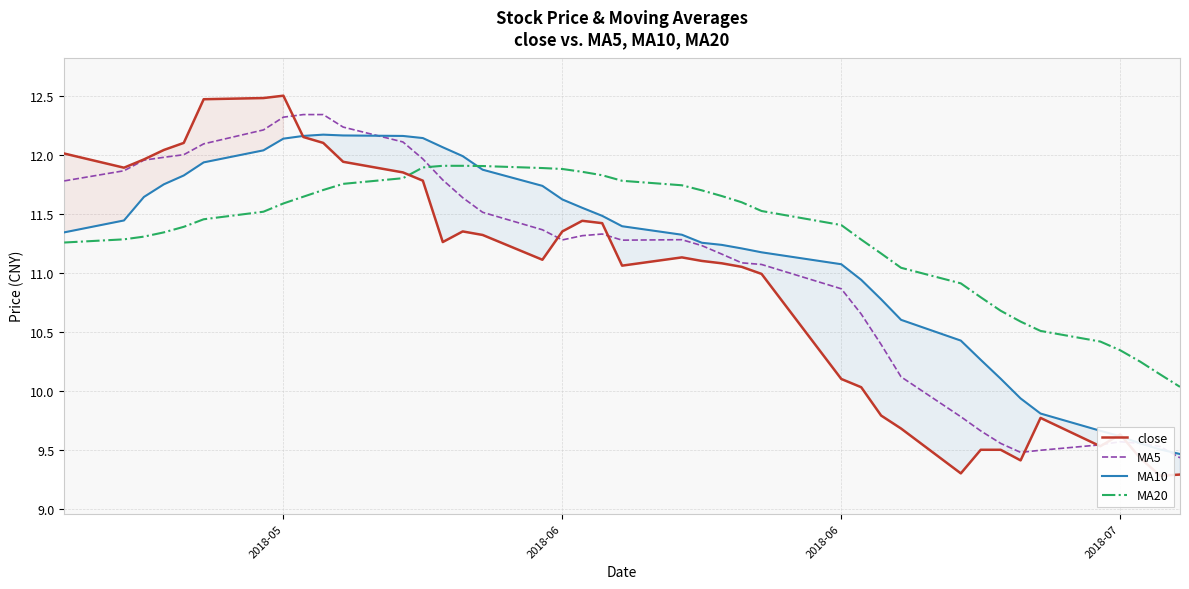

What is the difference between the maximum and minimum values in the close series?

3.2